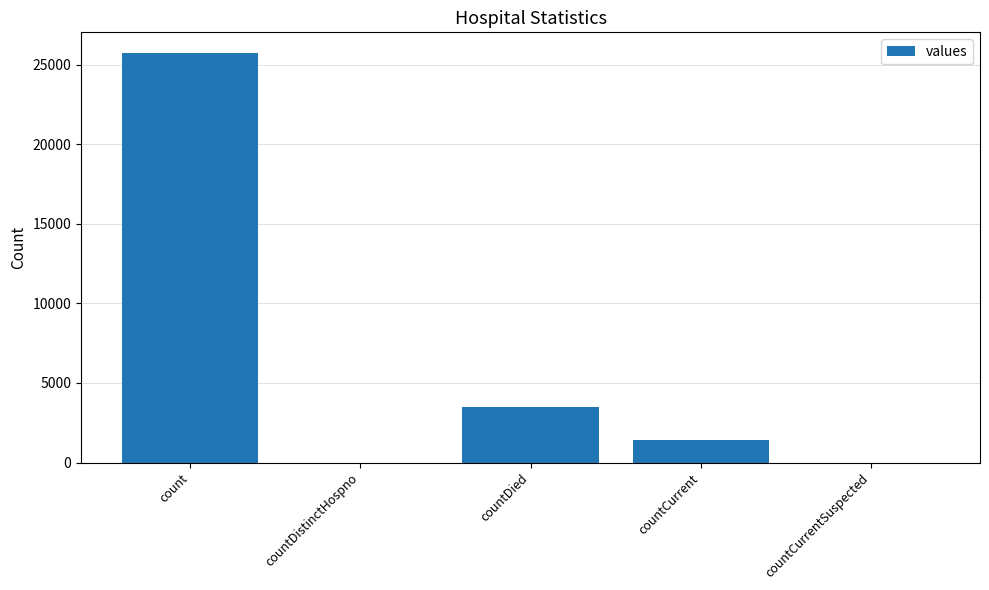

What is the sum of the values at countDistinctHospno and count?

25753